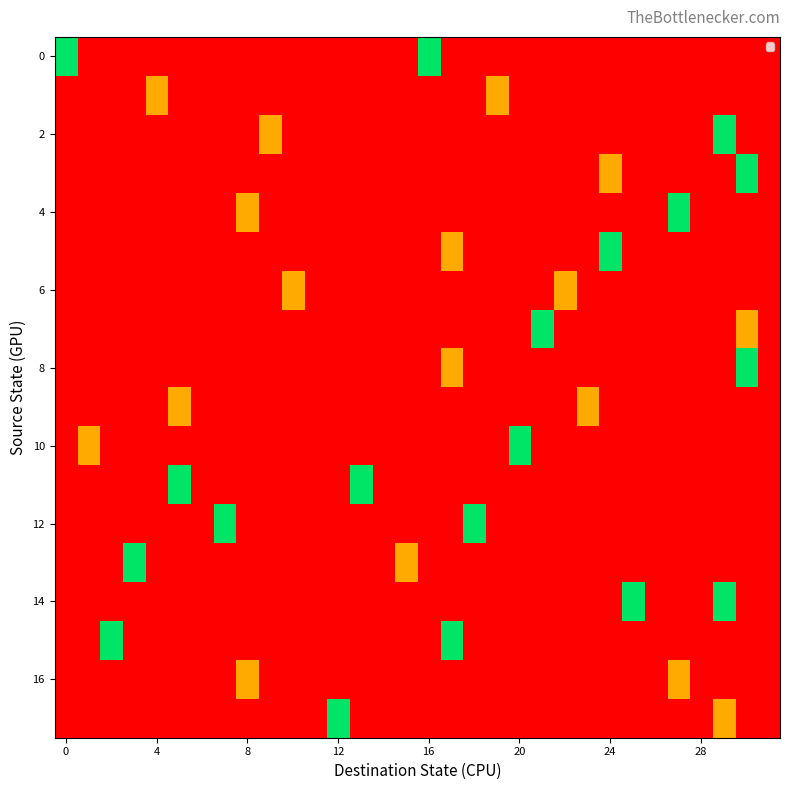

What is the minimum value shown in the chart?

-0.5